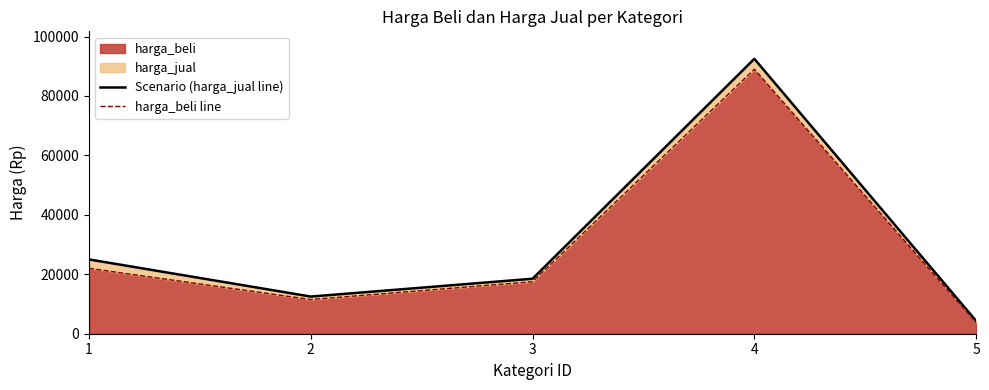

Where does the Scenario (harga_jual line) series first go above 18500?

1